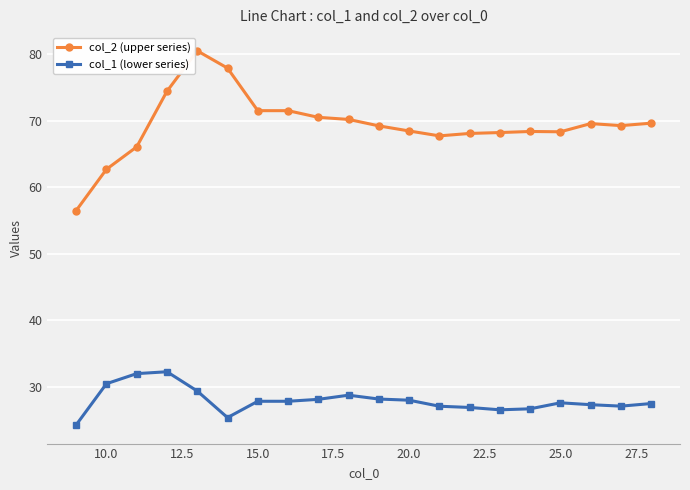

What is the maximum value for col_1 (lower series)?

32.3